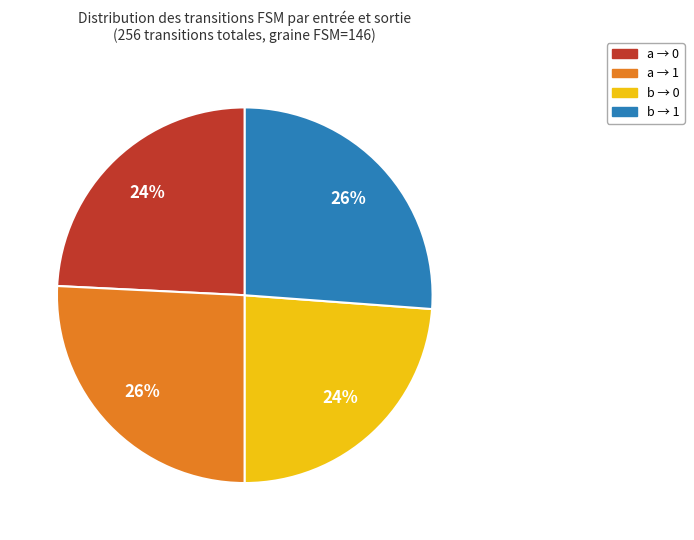

Is there a majority slice in this chart?

No